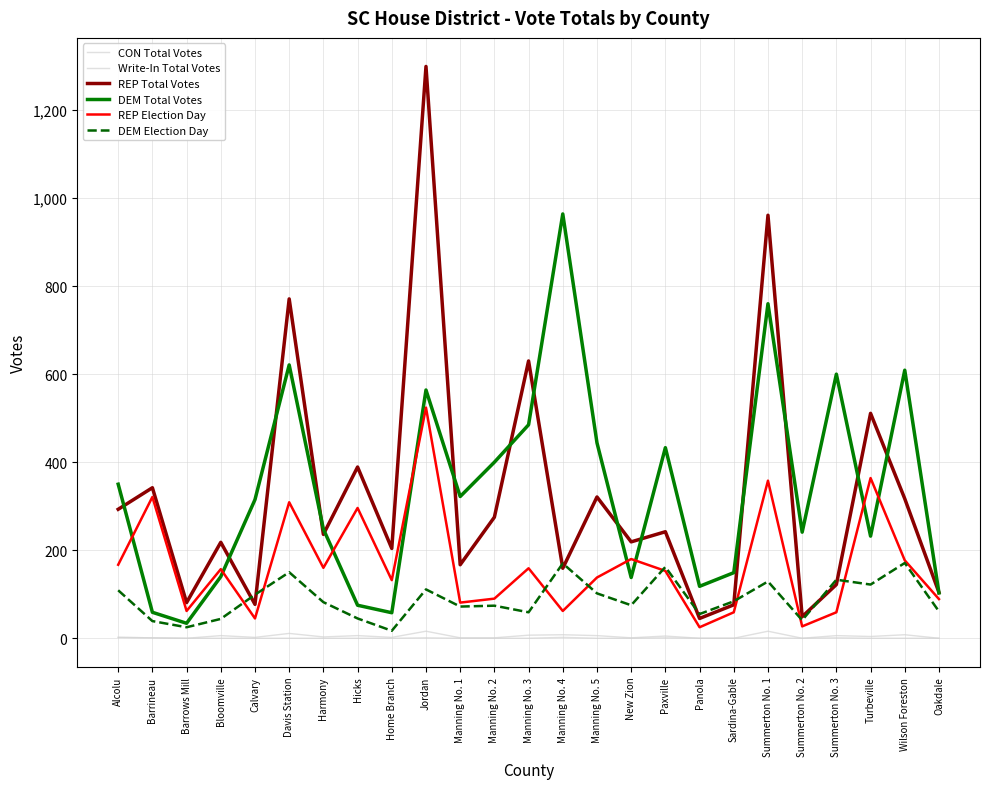

What is the sum of all DEM Total Votes values?

8462